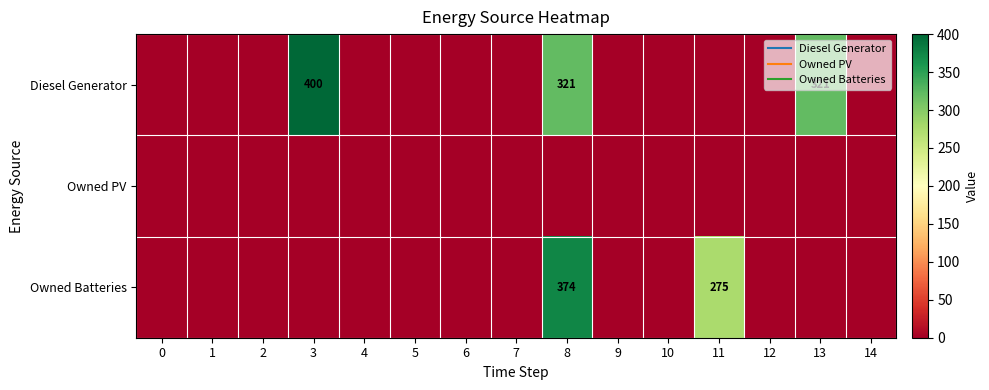

Between 3 and 13, which is larger?

3